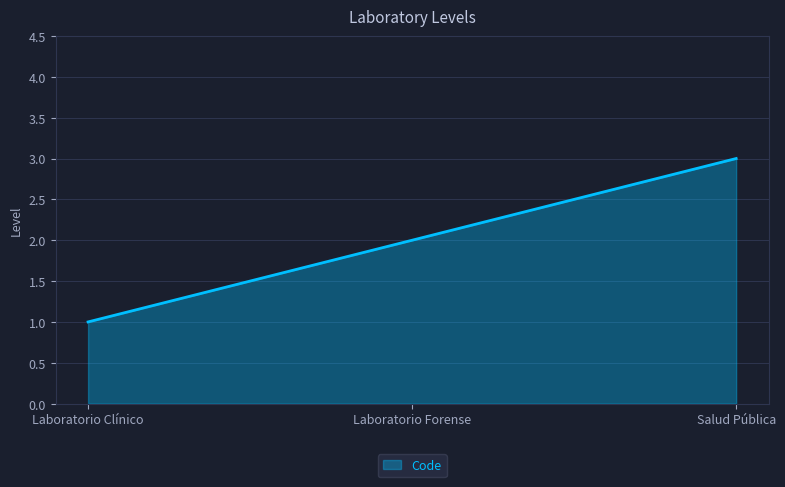

Does the chart have visible grid lines?

Yes